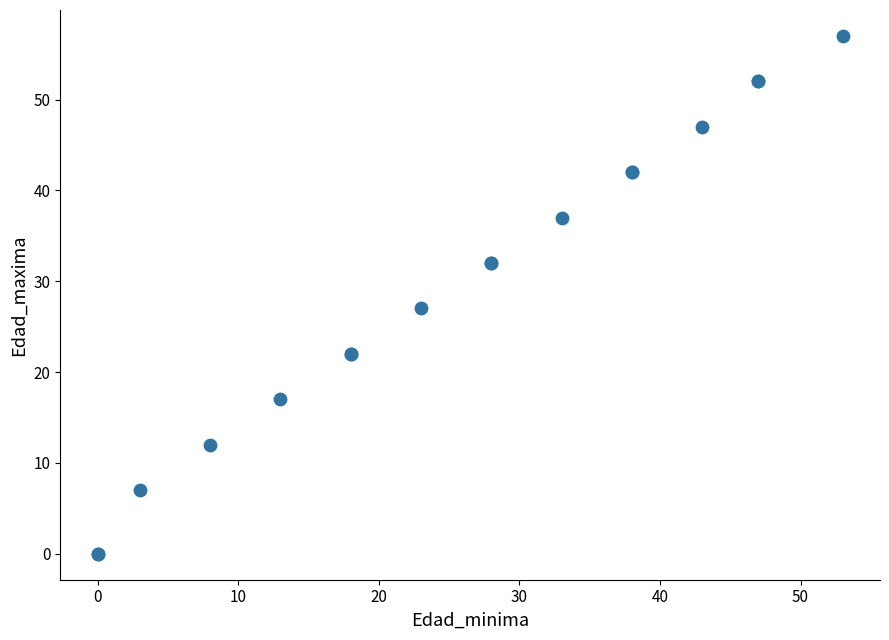

What Y value in the scatter plot is closest to 28?

27